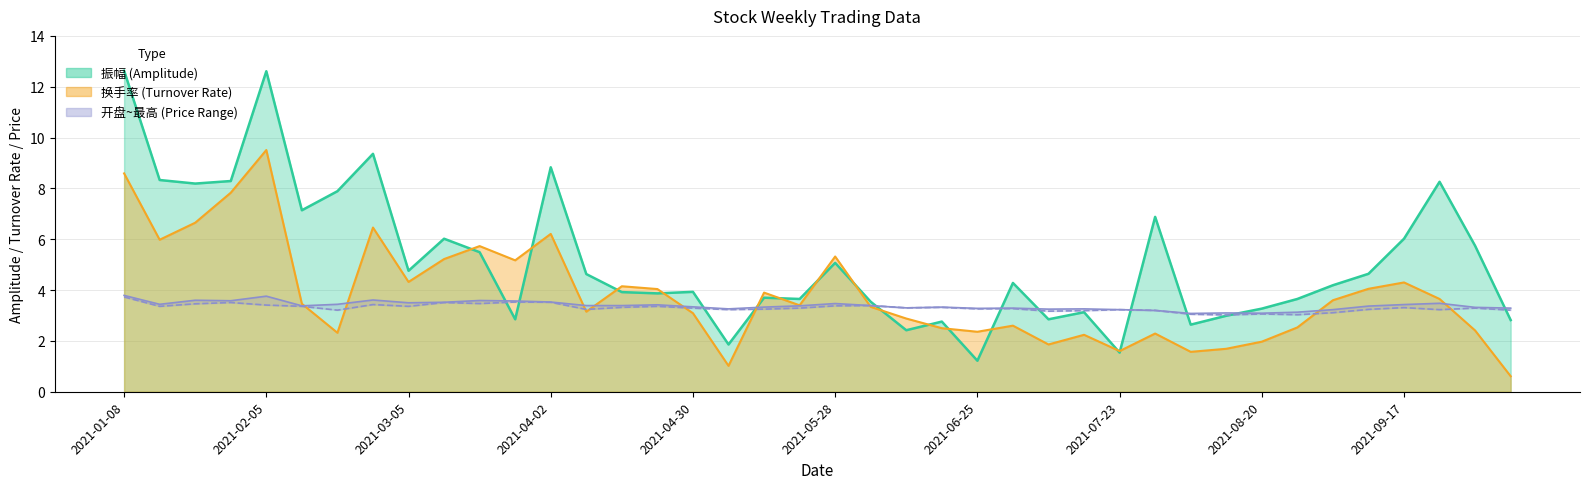

Is the value of 开盘 at 17 greater than the value of 换手率 at 30?

Yes